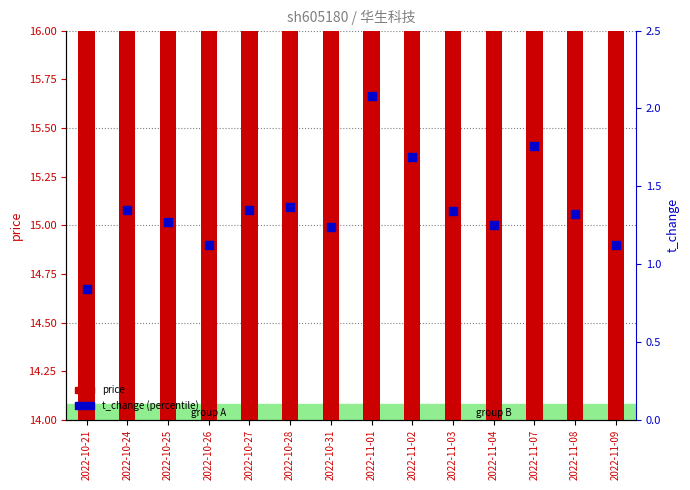

Which series reaches the maximum Y coordinate?

price